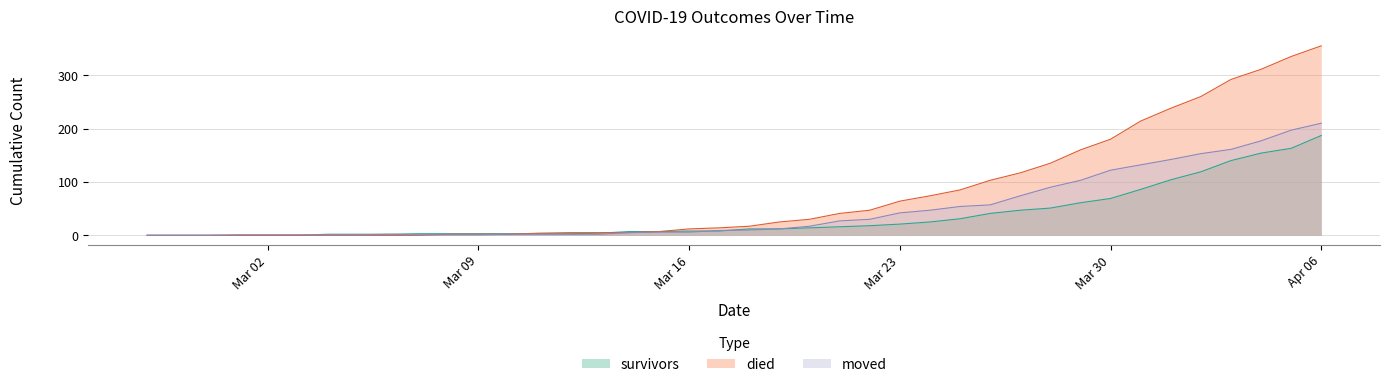

How many values in died are above zero?

30